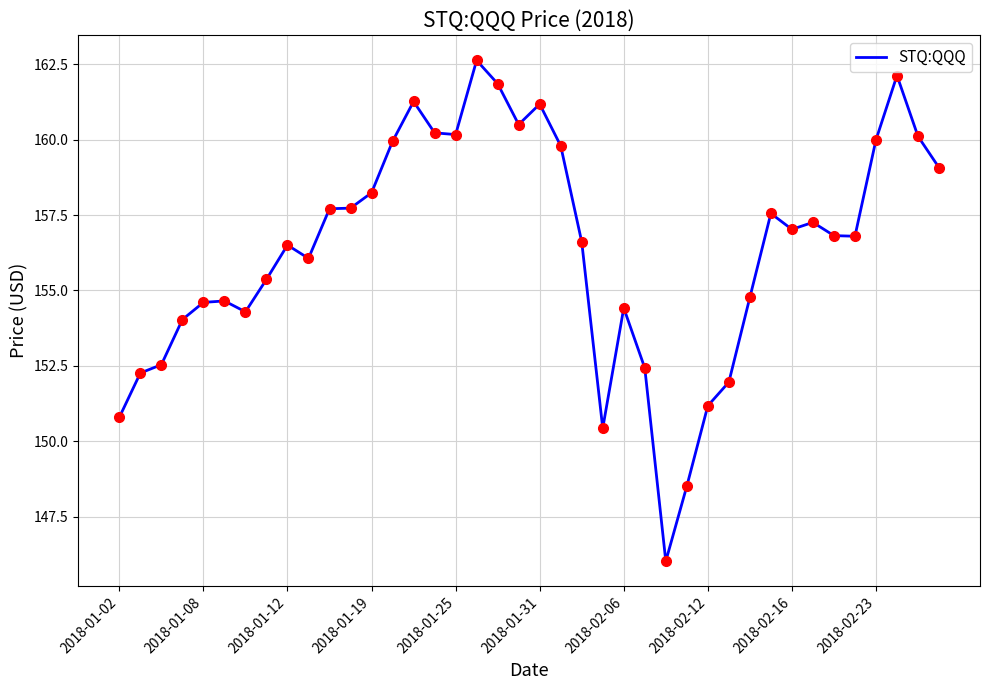

What is the minimum value shown in the chart?

146.0